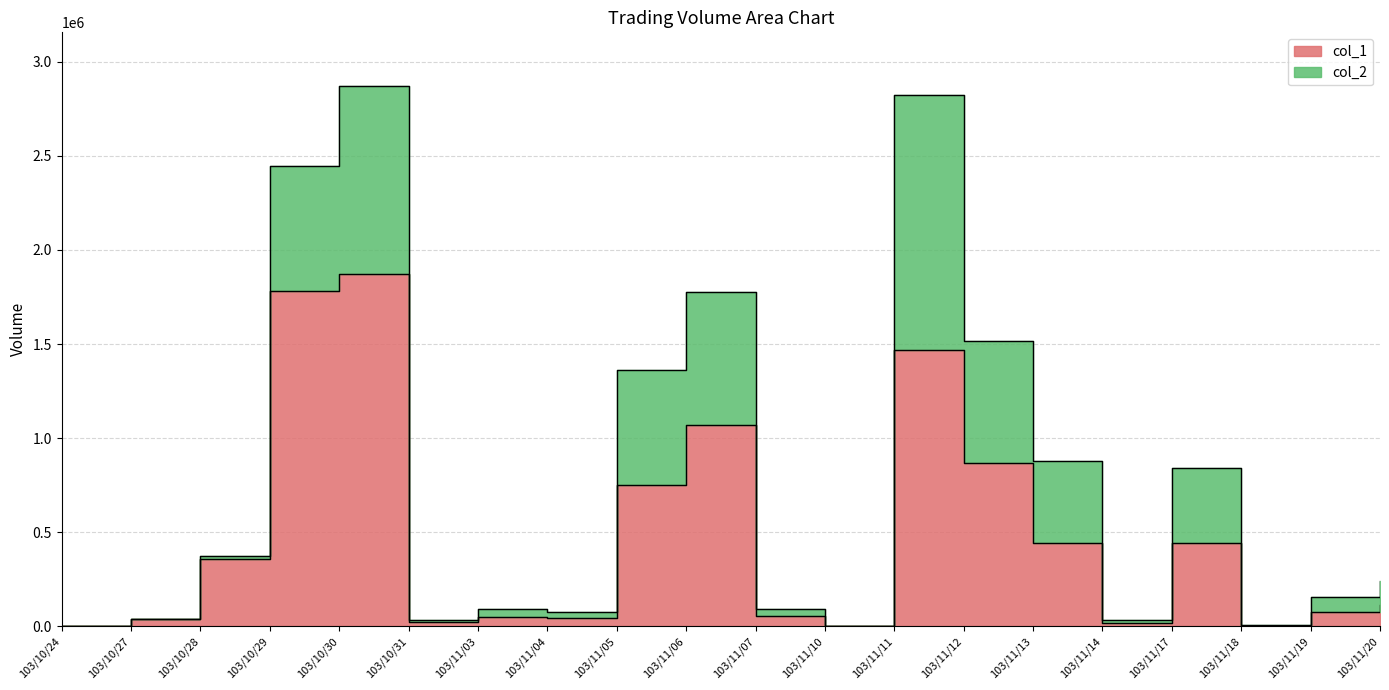

What are all the series names shown in the legend?

col_1, col_2